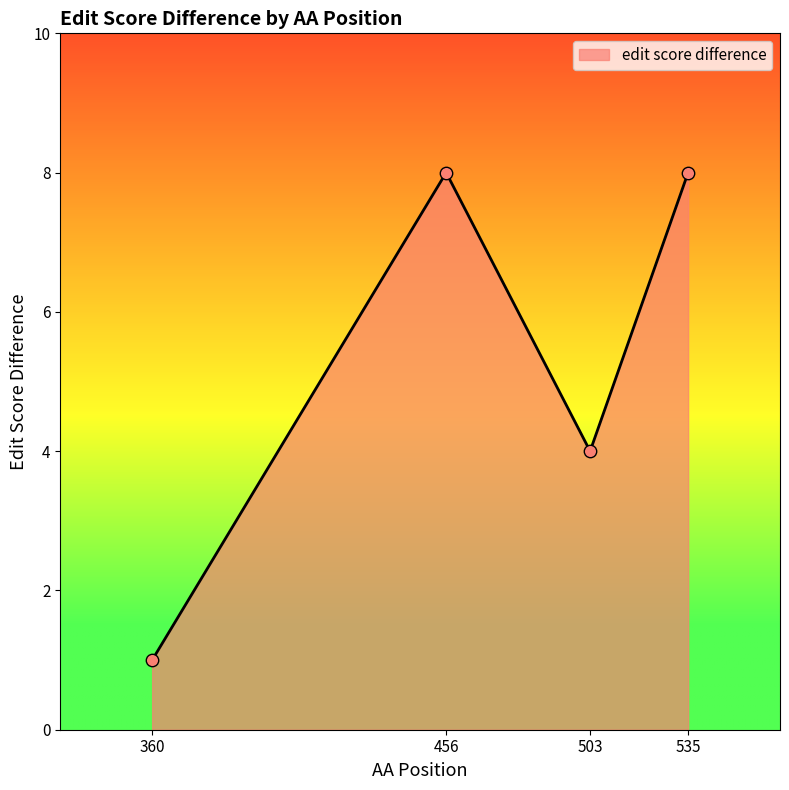

What is the change in value from 456 to 503?

-4